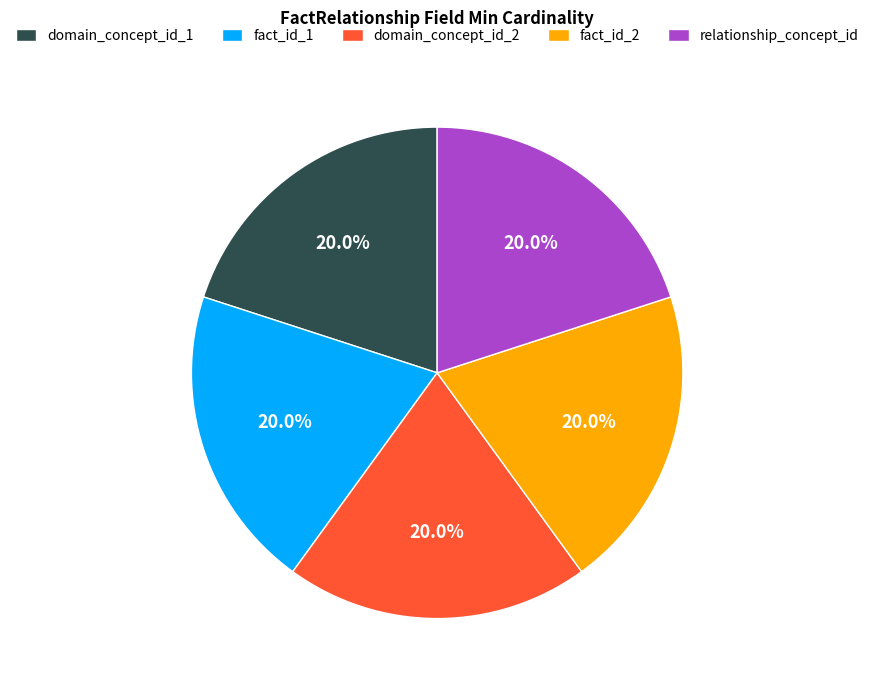

Approximately how many times larger is the value at fact_id_2 compared to domain_concept_id_1?

1.0